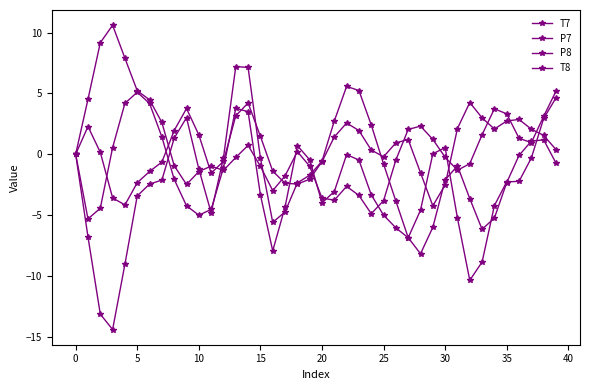

At which label does P7 reach its minimum?

24